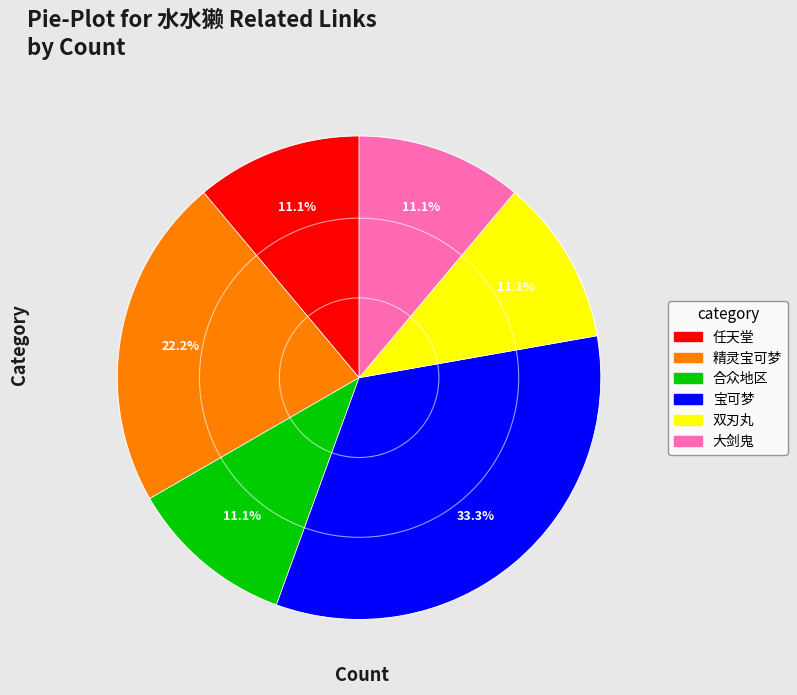

Does any single category account for the majority?

No